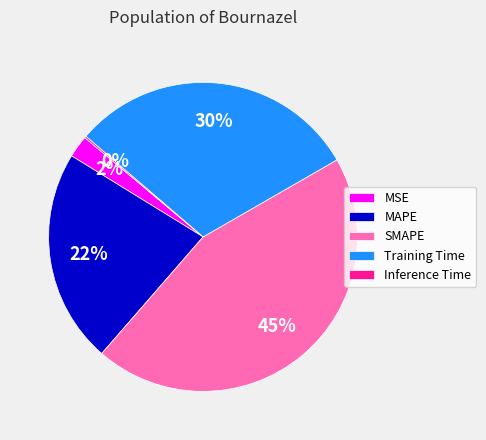

Combined, do MAPE and Training Time account for over 50%?

Yes